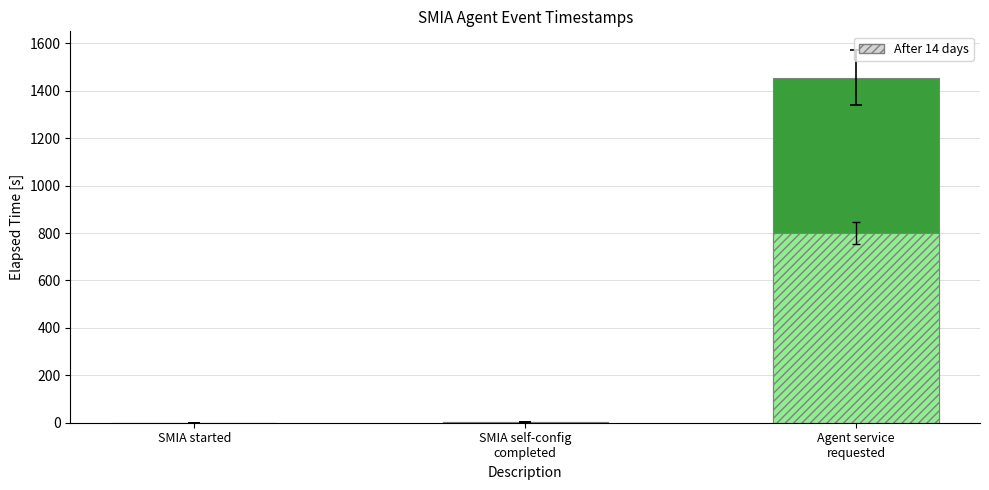

What position from the right is SMIA started?

3